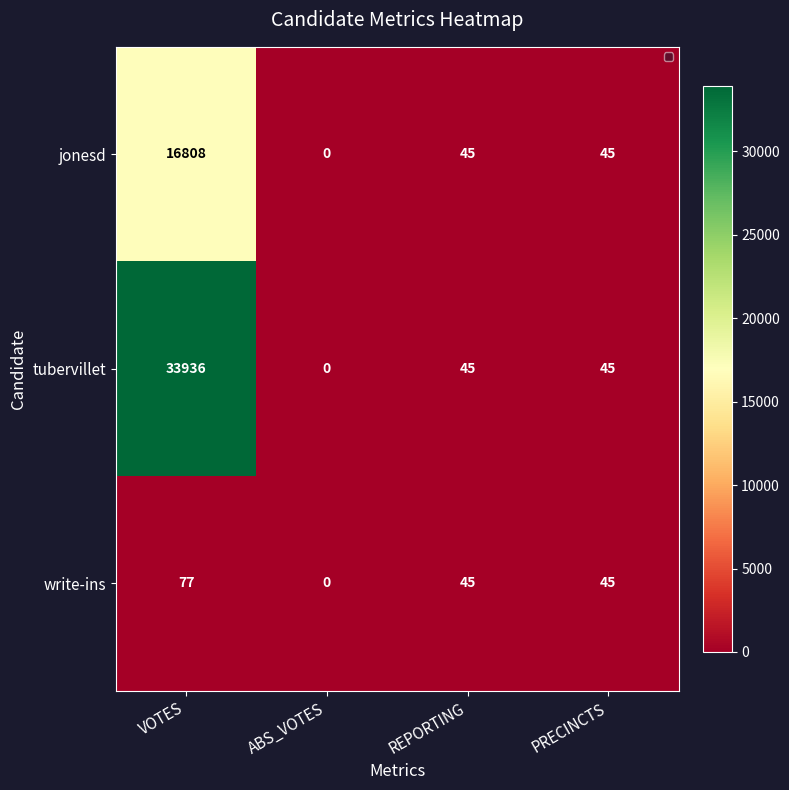

Rank the series by their maximum value, from lowest to highest.

write-ins, jonesd, tubervillet